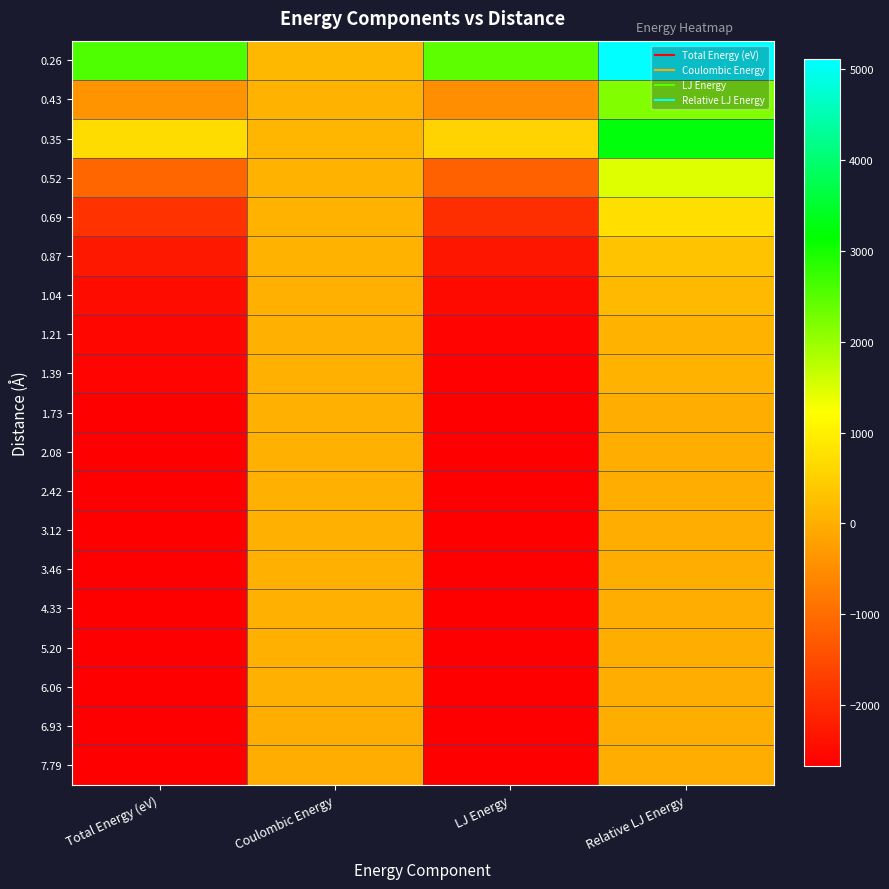

Reading left to right, transcribe all the data shown in this chart.

0.26: Total Energy (eV)=2583.8	Coulombic Energy=138.4	LJ Energy=2445.4	Relative LJ Energy=5106.5
0.43: Total Energy (eV)=-412.5	Coulombic Energy=83.0	LJ Energy=-495.5	Relative LJ Energy=2165.6
0.35: Total Energy (eV)=678.9	Coulombic Energy=103.8	LJ Energy=575.1	Relative LJ Energy=3236.3
0.52: Total Energy (eV)=-1099.5	Coulombic Energy=69.2	LJ Energy=-1168.7	Relative LJ Energy=1492.5
0.69: Total Energy (eV)=-1899.7	Coulombic Energy=51.9	LJ Energy=-1951.6	Relative LJ Energy=709.6
0.87: Total Energy (eV)=-2281.0	Coulombic Energy=41.5	LJ Energy=-2322.5	Relative LJ Energy=338.6
1.04: Total Energy (eV)=-2457.5	Coulombic Energy=34.6	LJ Energy=-2492.1	Relative LJ Energy=169.0
1.21: Total Energy (eV)=-2548.3	Coulombic Energy=29.7	LJ Energy=-2578.0	Relative LJ Energy=83.2
1.39: Total Energy (eV)=-2597.2	Coulombic Energy=26.0	LJ Energy=-2623.2	Relative LJ Energy=38.0
1.73: Total Energy (eV)=-2639.0	Coulombic Energy=20.8	LJ Energy=-2659.7	Relative LJ Energy=1.4
2.08: Total Energy (eV)=-2649.1	Coulombic Energy=17.3	LJ Energy=-2666.4	Relative LJ Energy=-5.2
2.42: Total Energy (eV)=-2651.0	Coulombic Energy=14.8	LJ Energy=-2665.9	Relative LJ Energy=-4.7
3.12: Total Energy (eV)=-2653.1	Coulombic Energy=11.5	LJ Energy=-2664.6	Relative LJ Energy=-3.5
3.46: Total Energy (eV)=-2653.2	Coulombic Energy=10.4	LJ Energy=-2663.6	Relative LJ Energy=-2.5
4.33: Total Energy (eV)=-2653.8	Coulombic Energy=8.3	LJ Energy=-2662.1	Relative LJ Energy=-0.9
5.20: Total Energy (eV)=-2654.7	Coulombic Energy=6.9	LJ Energy=-2661.6	Relative LJ Energy=-0.4
6.06: Total Energy (eV)=-2654.7	Coulombic Energy=5.9	LJ Energy=-2660.6	Relative LJ Energy=0.6
6.93: Total Energy (eV)=-2656.5	Coulombic Energy=5.2	LJ Energy=-2661.7	Relative LJ Energy=-0.6
7.79: Total Energy (eV)=-2656.5	Coulombic Energy=4.6	LJ Energy=-2661.2	Relative LJ Energy=0.0